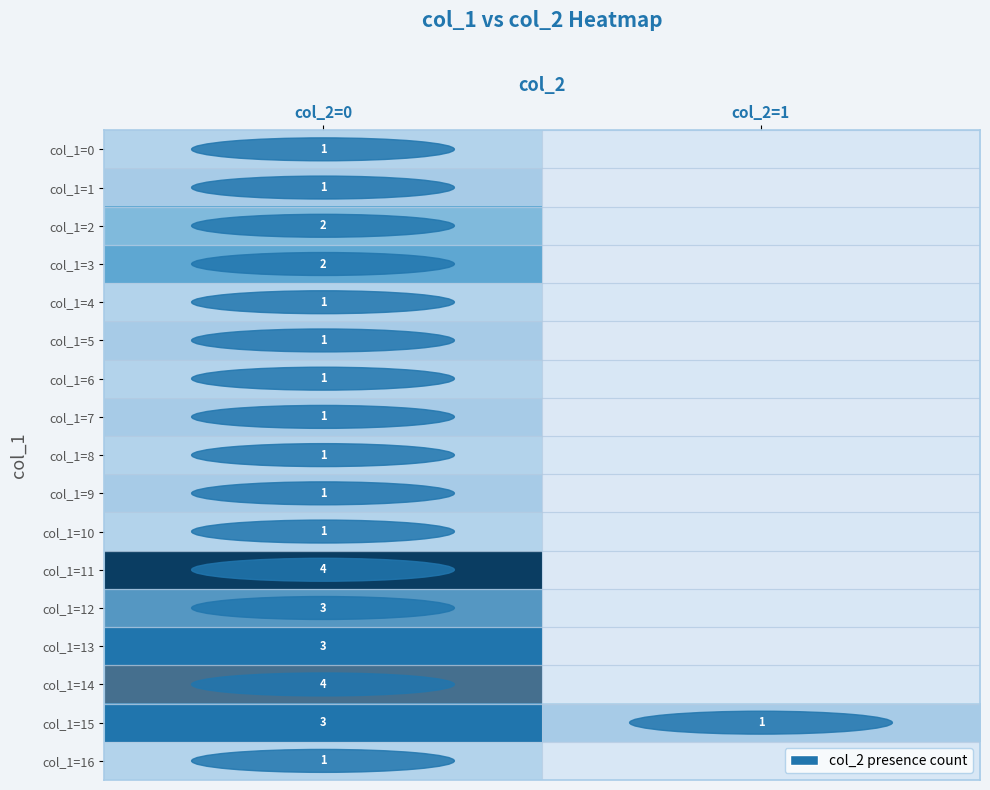

What is the total value across all series at col_2=0?

31